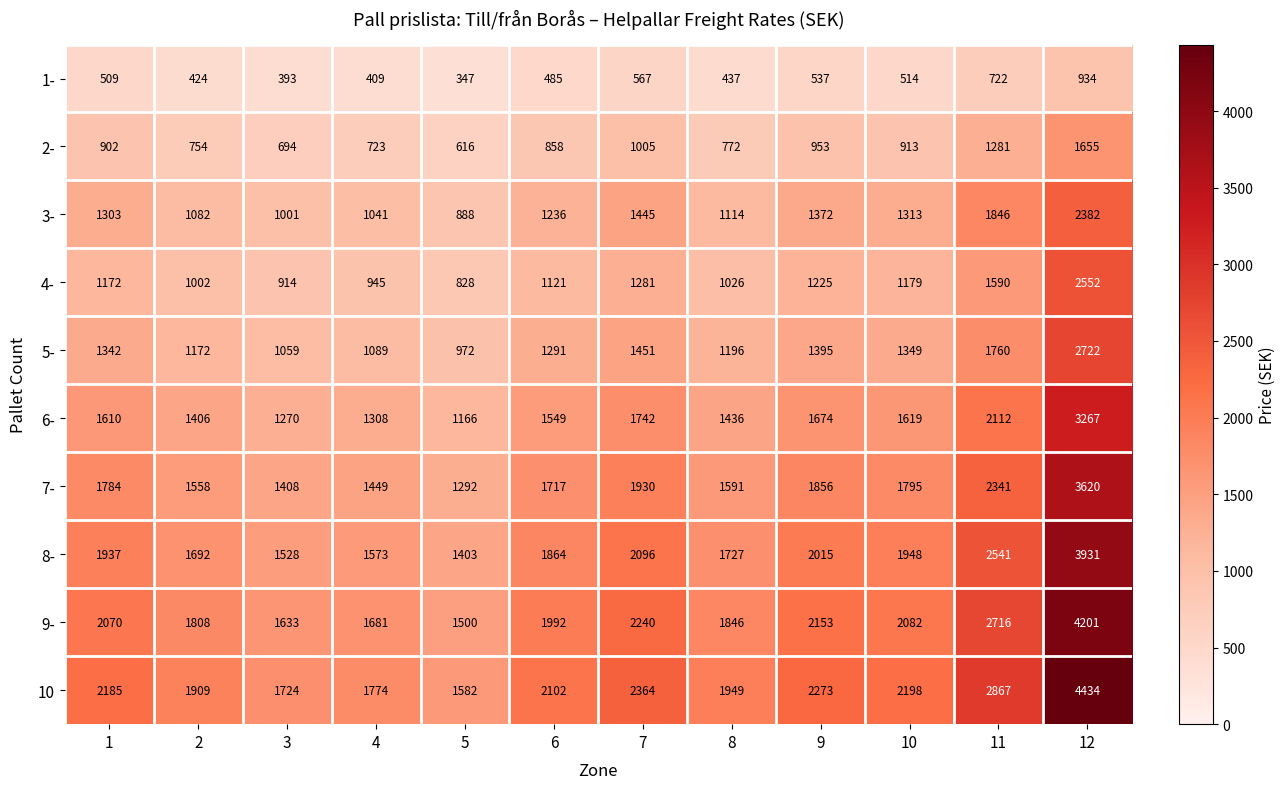

Is it true that 3- equals 1114 at 8?

True